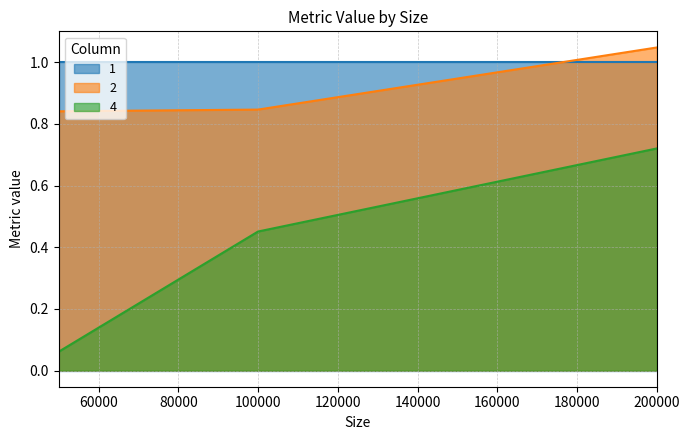

What is the sum of the 4 values at 100000 and 200000?

1.2